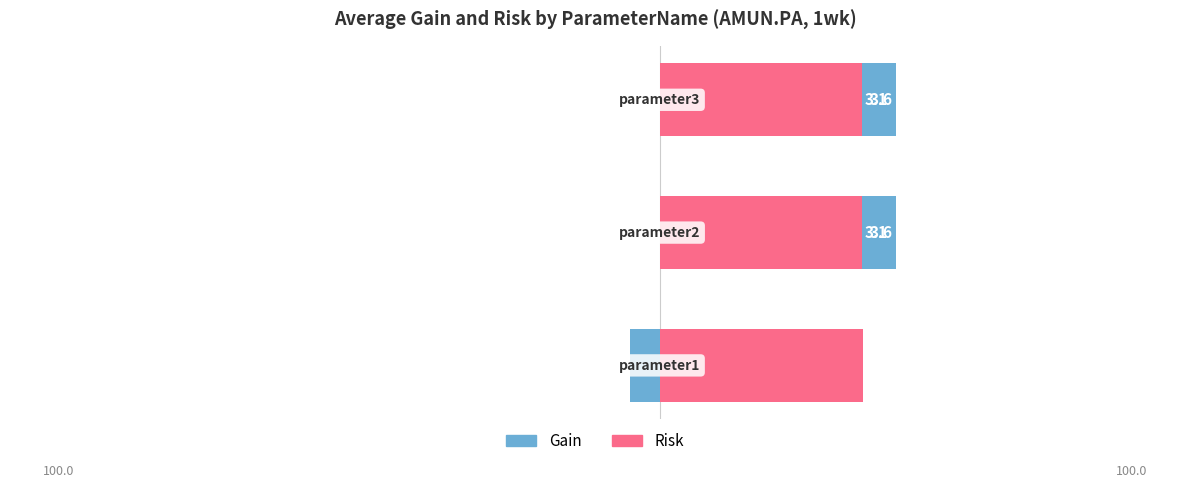

The Gain series shows 1.2 at −8. True or false?

False